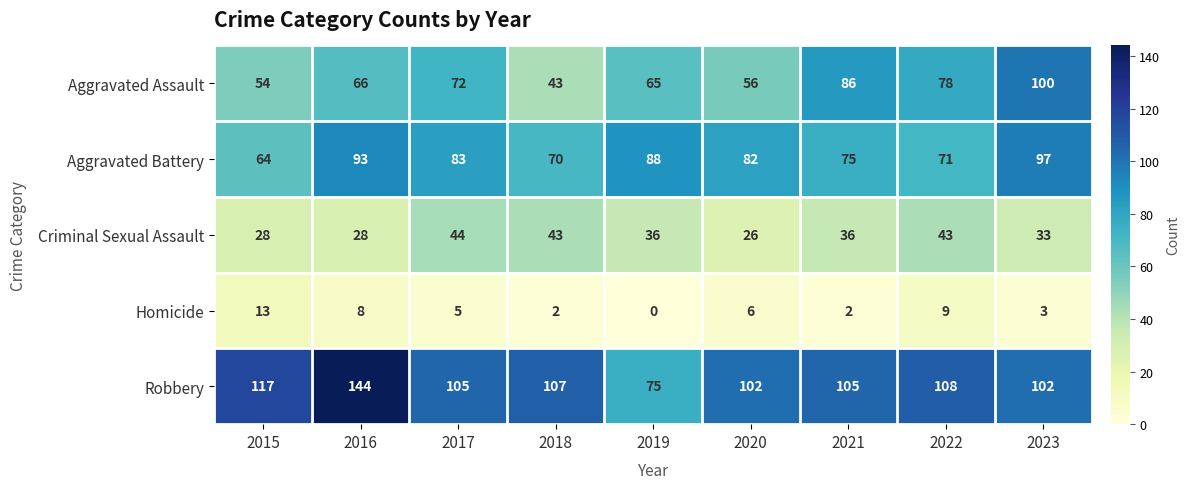

What value does the Robbery series have at 2021?

105